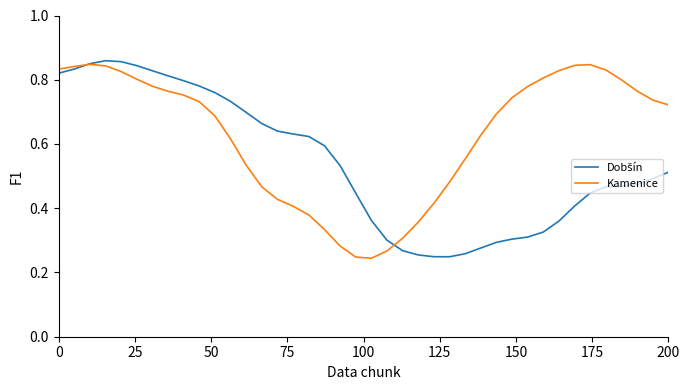

Which series has the largest total across all categories?

Kamenice